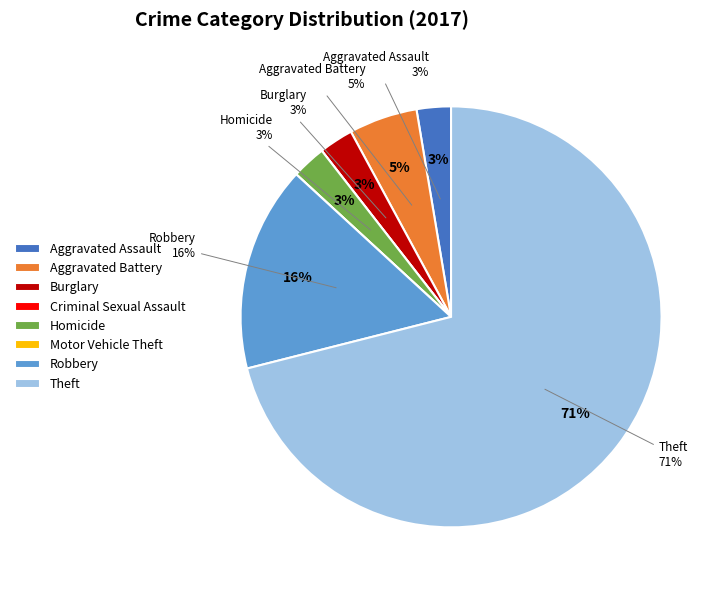

To the nearest percent, what is the combined percentage of Criminal Sexual Assault and Aggravated Battery?

5%